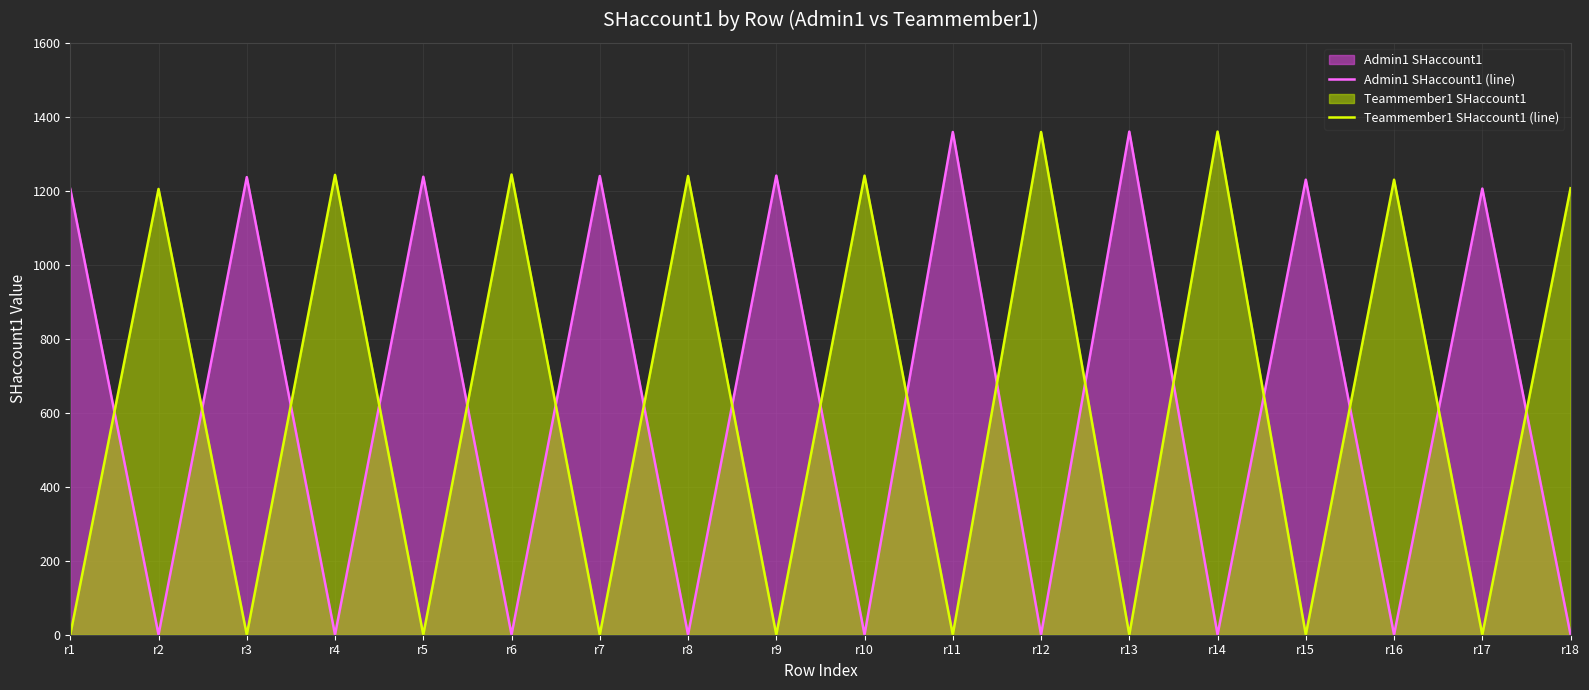

Is it true that Teammember1 SHaccount1 (line) equals 1880 at r10?

False